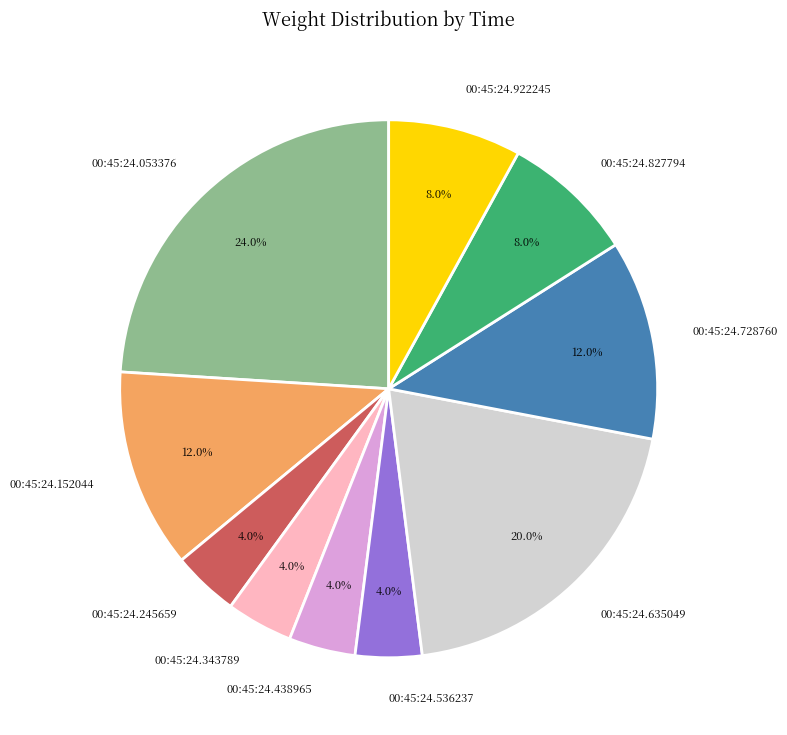

Combined, do 00:45:24.245659 and 00:45:24.152044 account for over 50%?

No